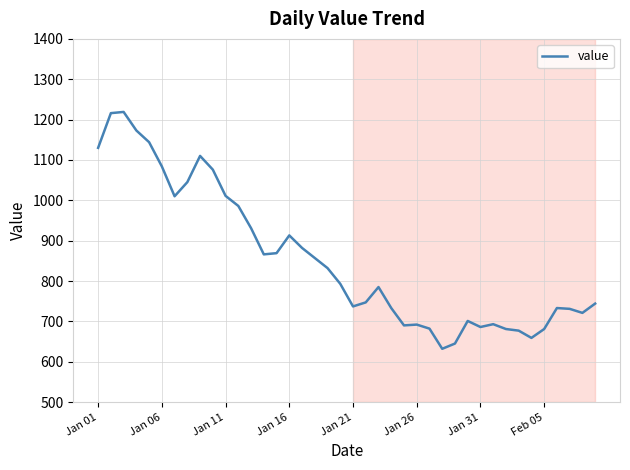

What is the maximum value shown in the chart?

1219